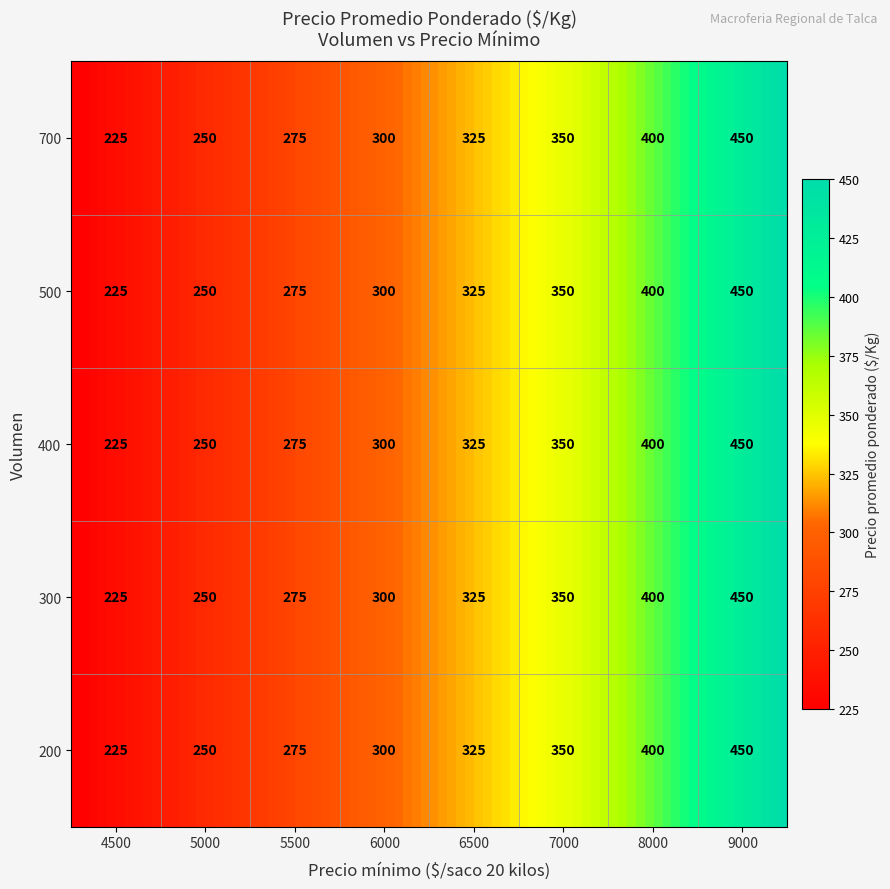

What is the average value of the 700 series?

322